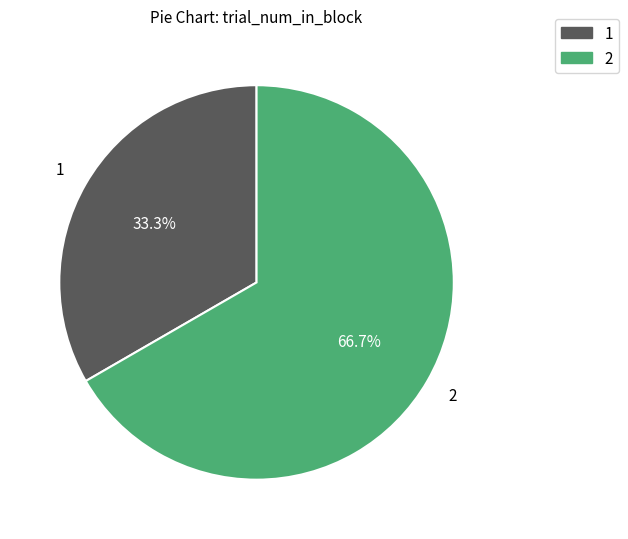

Is there a majority slice in this chart?

Yes